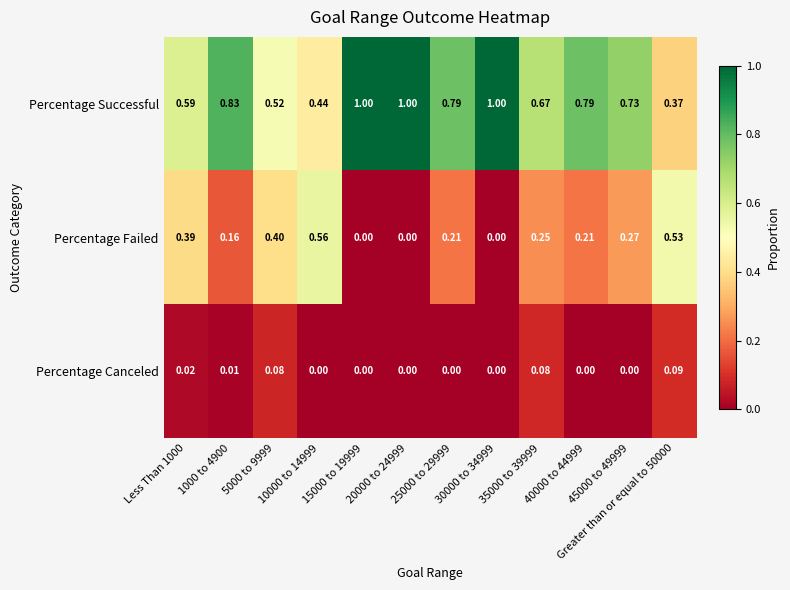

Which series has the widest spread of values?

Percentage Successful